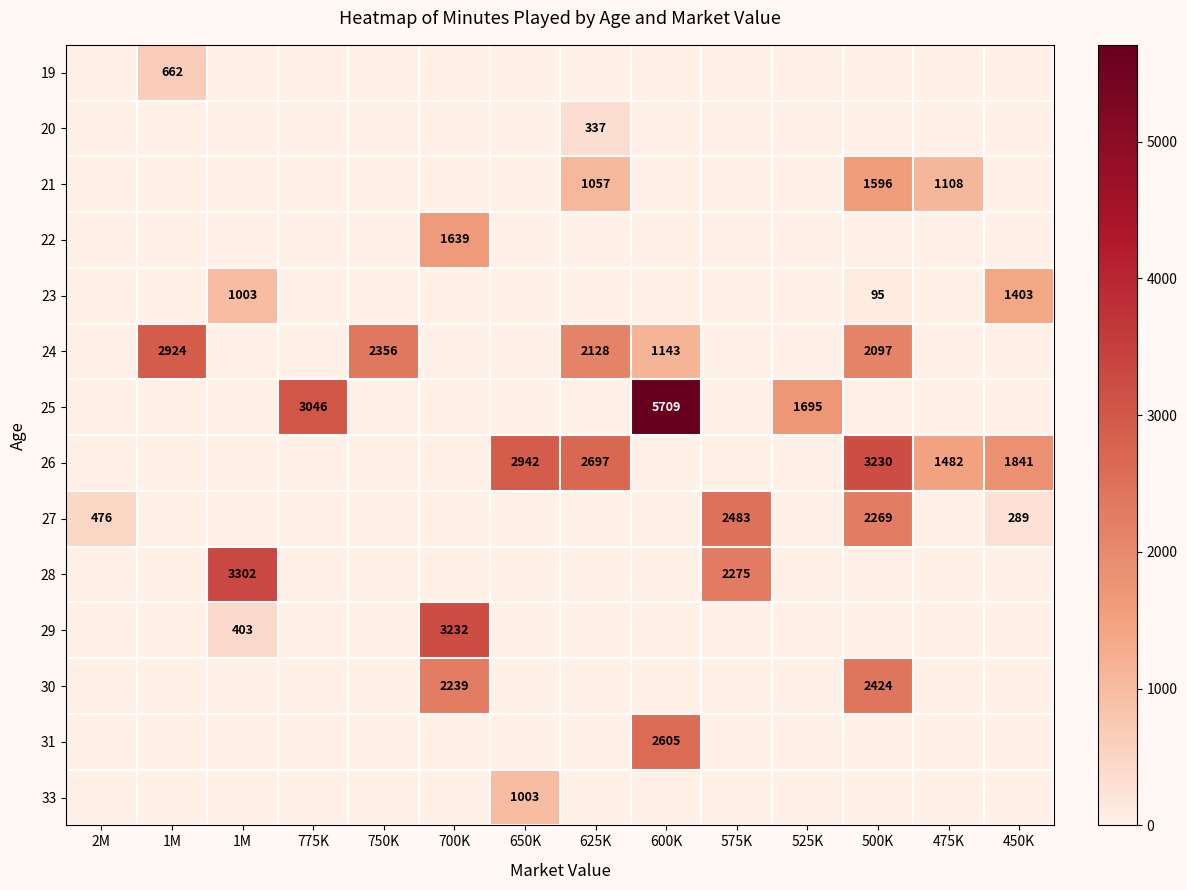

Which series has the largest total across all categories?

26